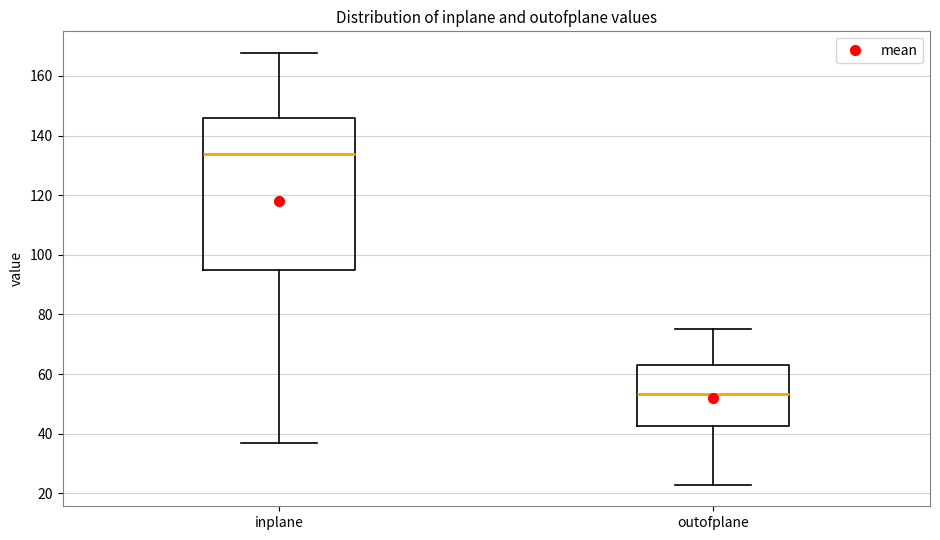

Where is the upper edge of the box for outofplane on the y-axis? The values are not printed on the chart, so give them approximately, as read against the axis.

62